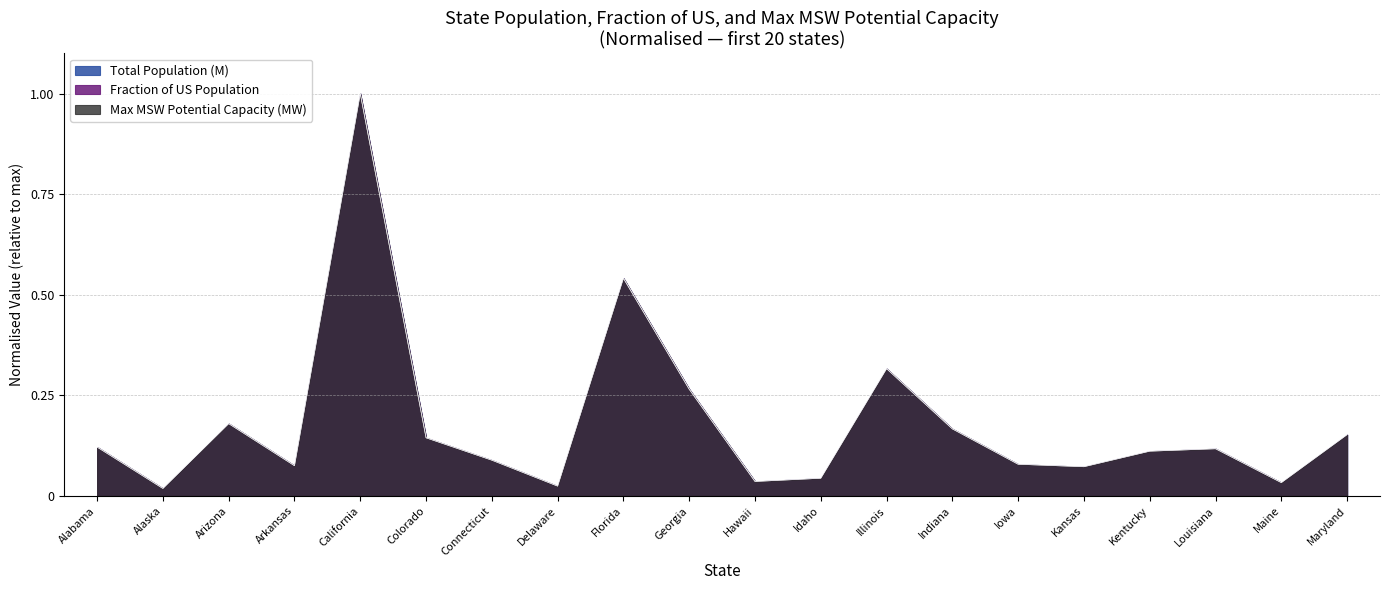

What is the total value across all series at Connecticut?

0.3